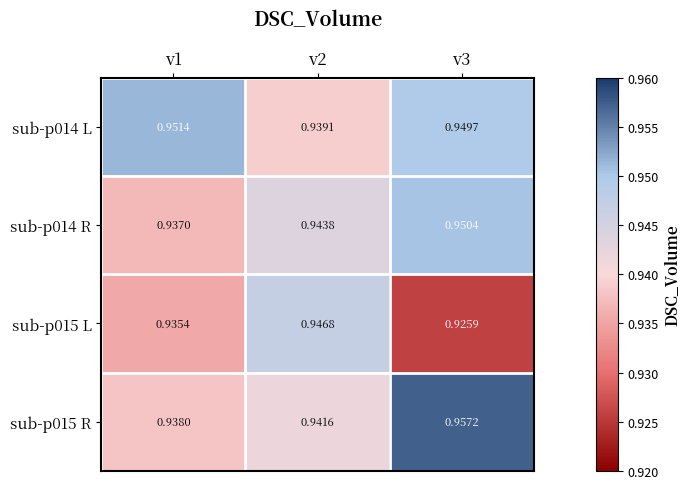

Is the value of sub-p014 R at v3 greater than the value of sub-p015 R at v1?

Yes